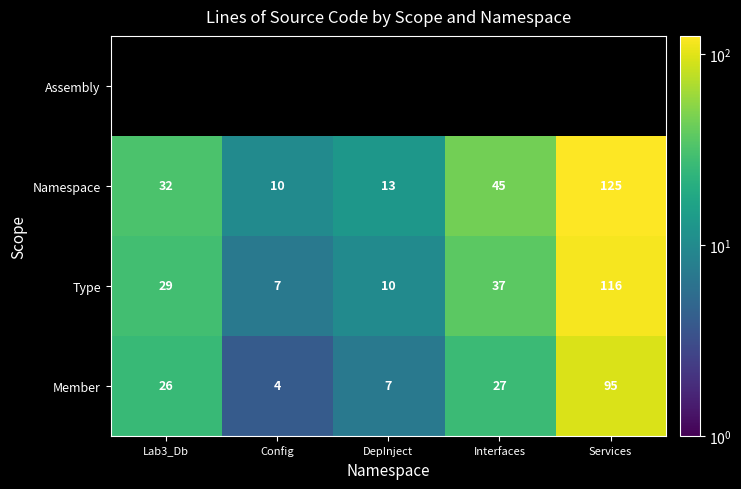

What is the maximum value for Member?

95